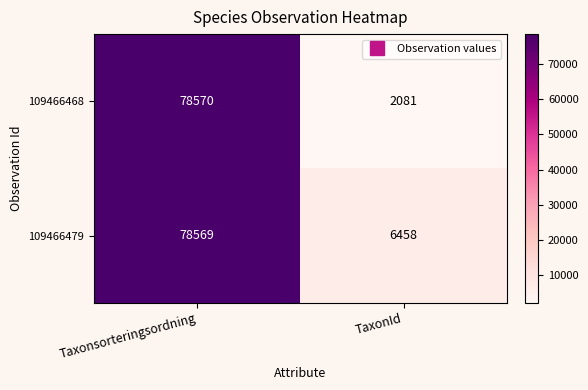

Reading left to right, list all the values displayed in this chart.

109466468: 78570	2081
109466479: 78569	6458